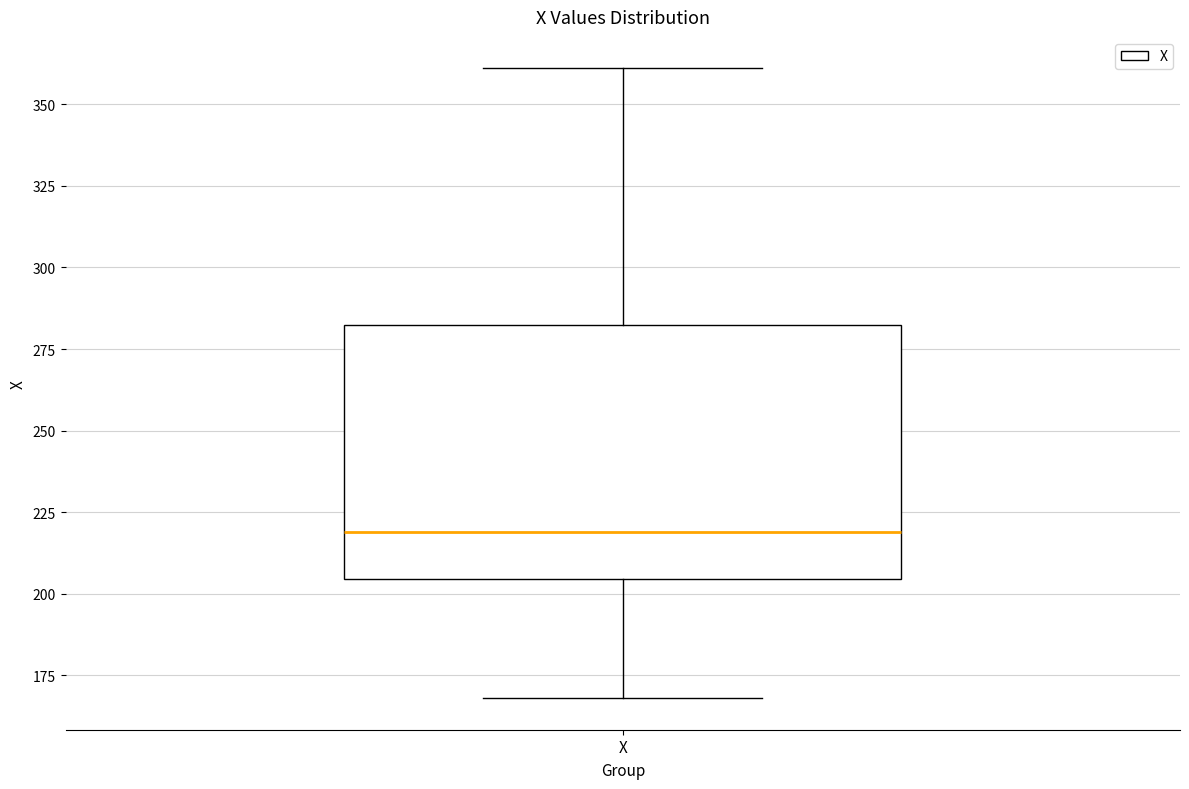

Where does the lower whisker of the box for X end on the y-axis? The values are not printed on the chart, so give them approximately, as read against the axis.

170